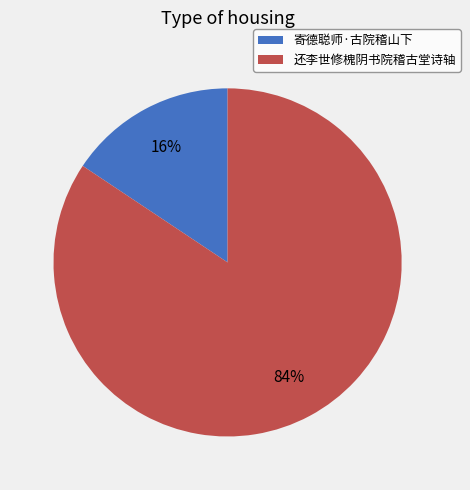

To the nearest percent, what percentage of the pie is 还李世修槐阴书院稽古堂诗轴?

84%